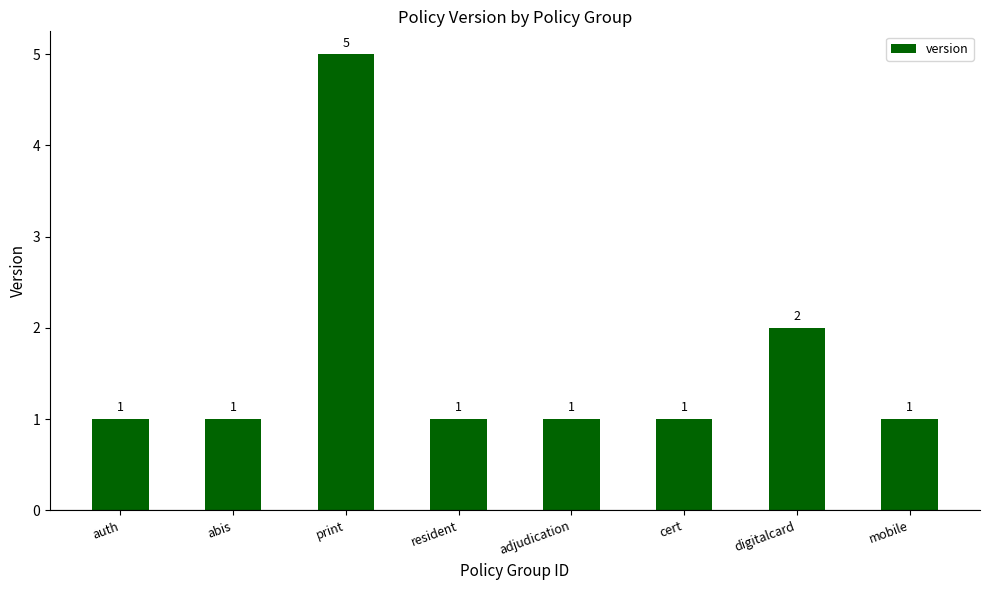

What is the ratio of the value at cert to the value at digitalcard?

0.5